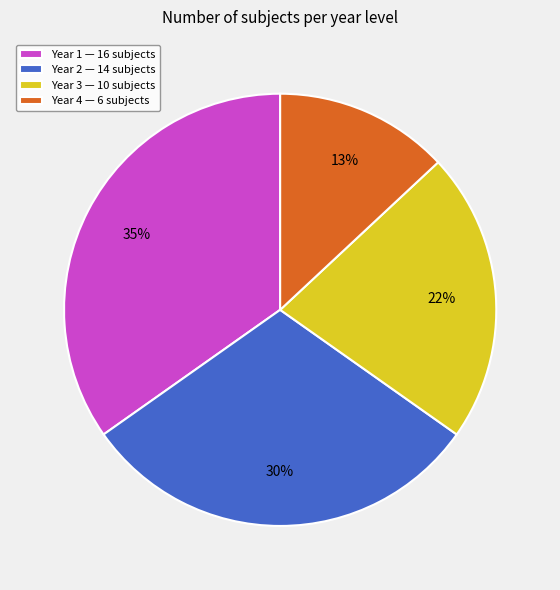

Which slice is the smallest?

Year 4